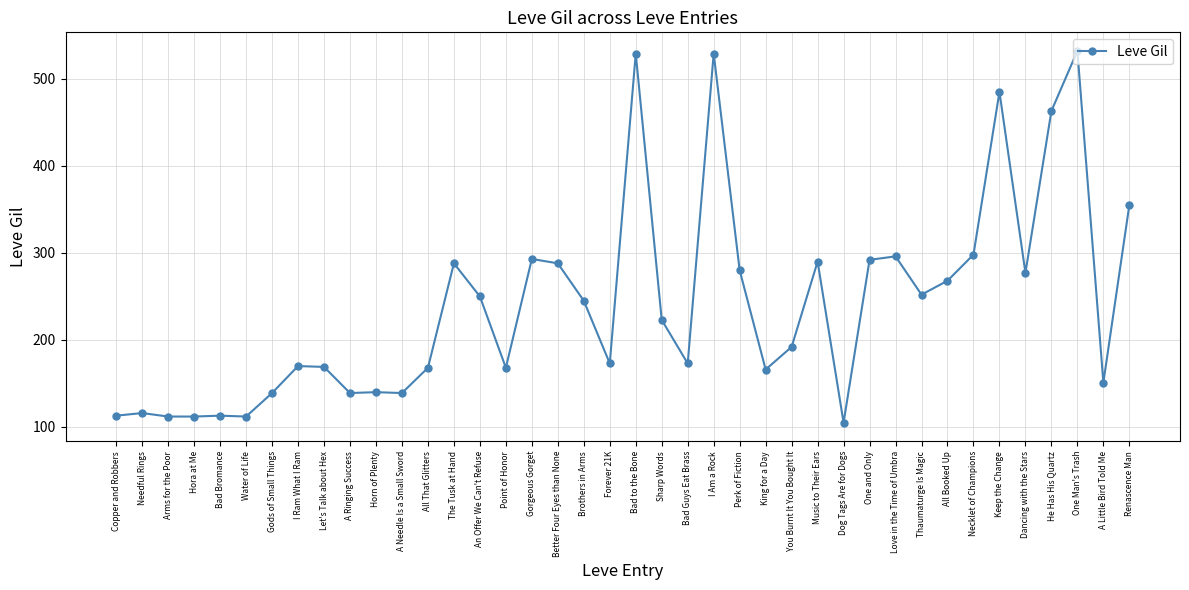

What is the change in value from Brothers in Arms to Bad Guys Eat Brass?

-72